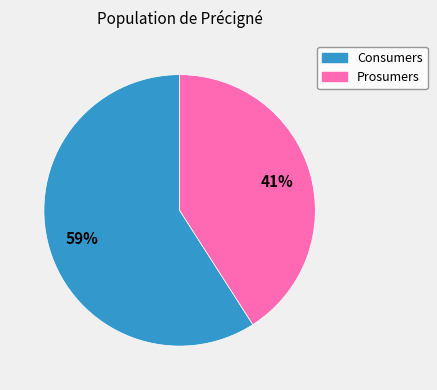

What is the largest slice in the pie chart?

Consumers